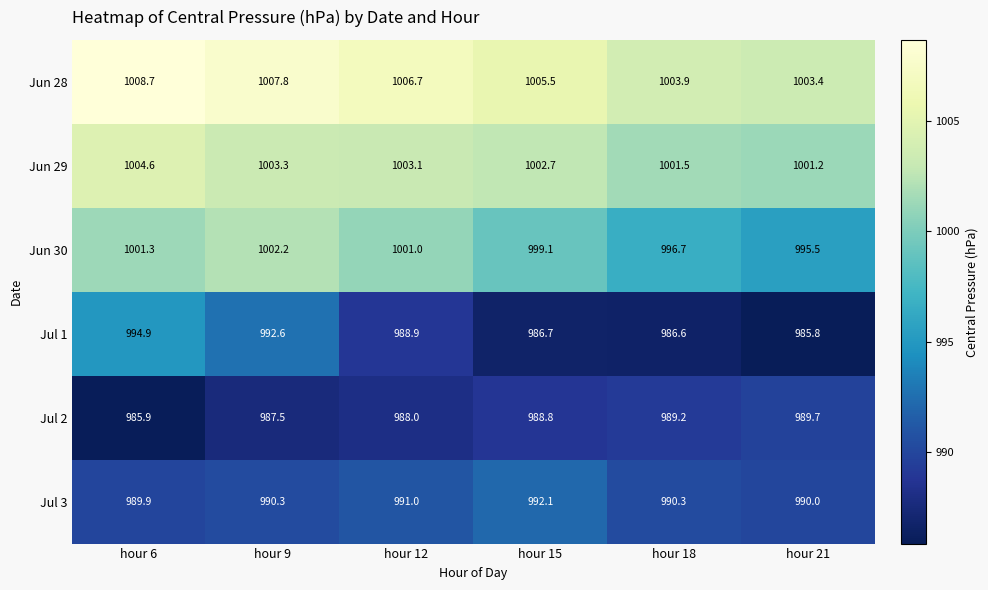

What is the sum of the Jul 1 values at hour 12 and hour 21?

1974.7